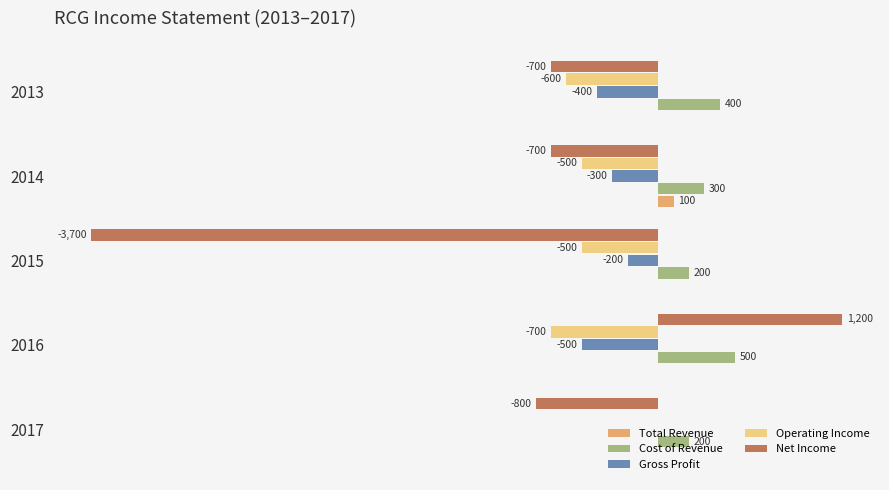

Which series has the largest total across all categories?

Cost of Revenue